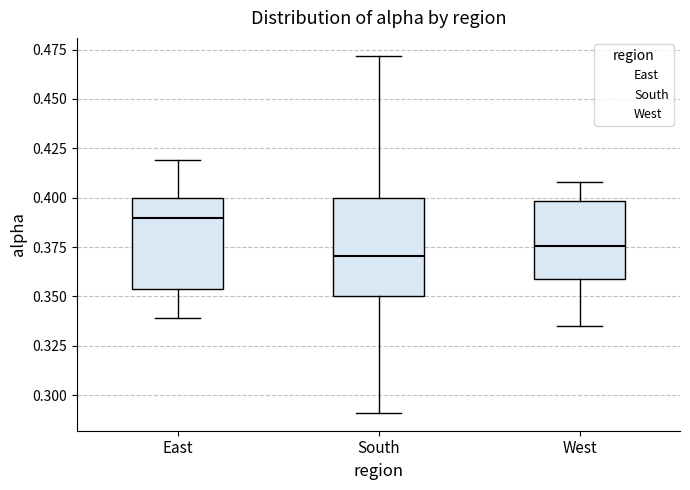

Reading left to right, transcribe this box plot: for each box, give where its median line is, the range the box spans, and where its two whiskers end, as read against the y-axis. The values are not printed on the chart, so give them approximately, as read against the axis.

East: median 0.390, box 0.355 to 0.400, whiskers 0.340 to 0.420
South: median 0.370, box 0.350 to 0.400, whiskers 0.290 to 0.470
West: median 0.375, box 0.360 to 0.400, whiskers 0.335 to 0.410